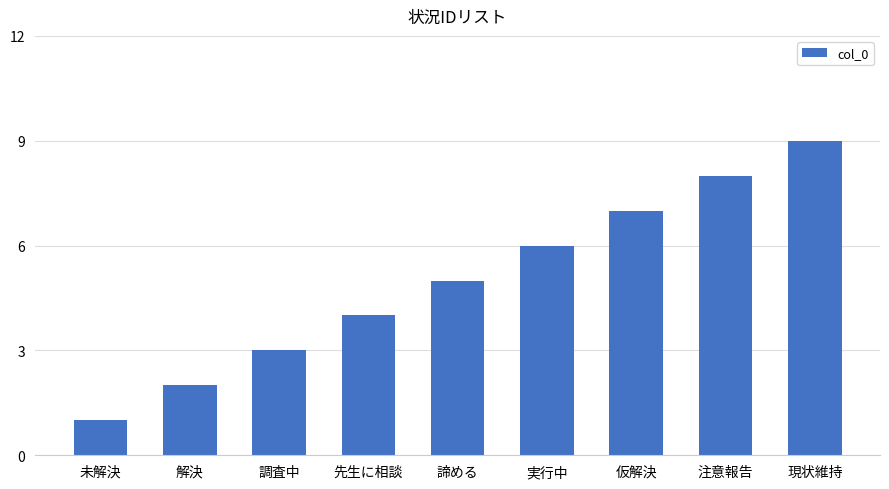

What is the sum of the values at 実行中 and 諦める?

11